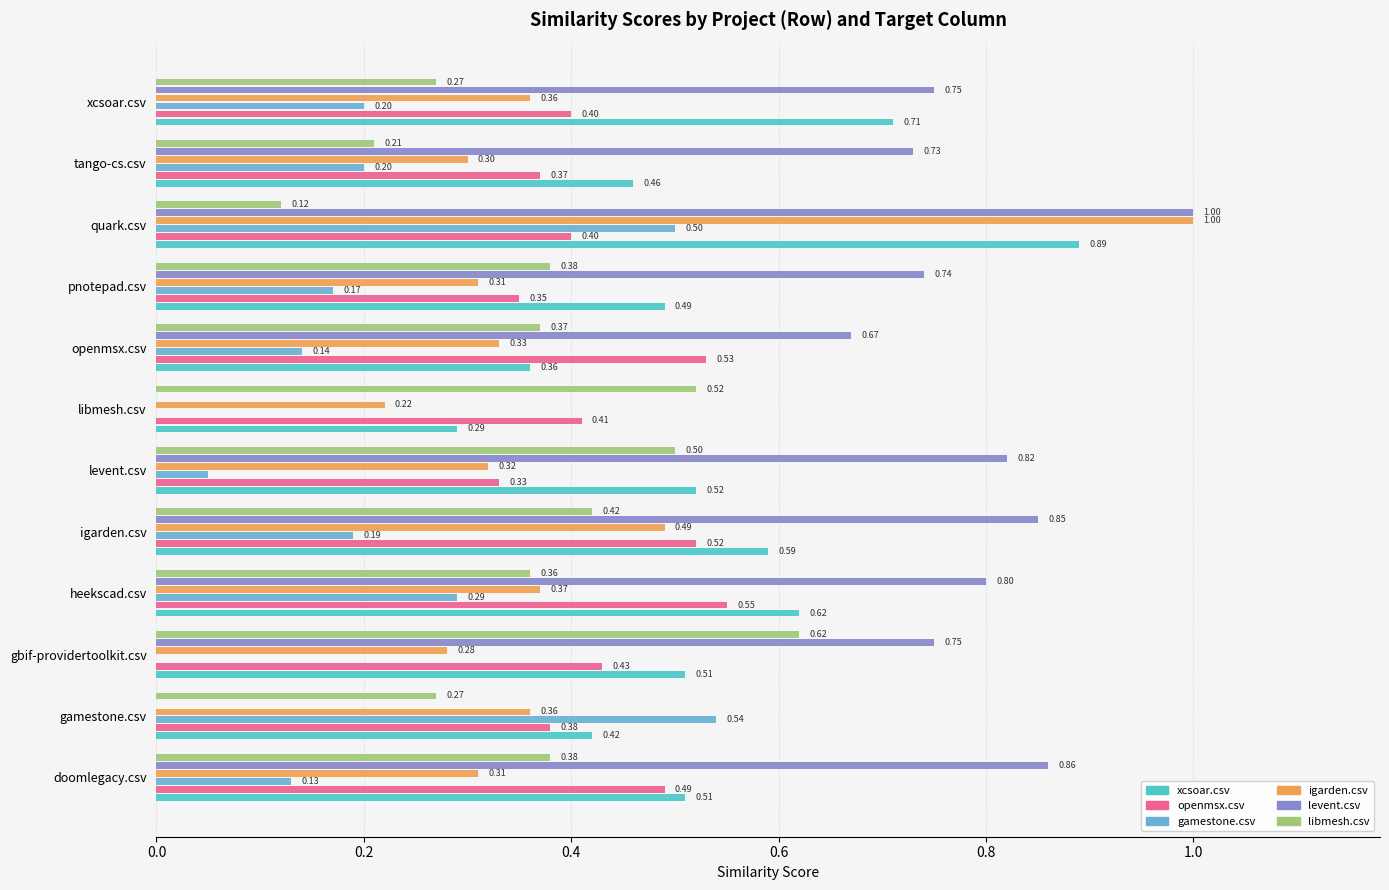

Which category has the highest value across all series?

quark.csv